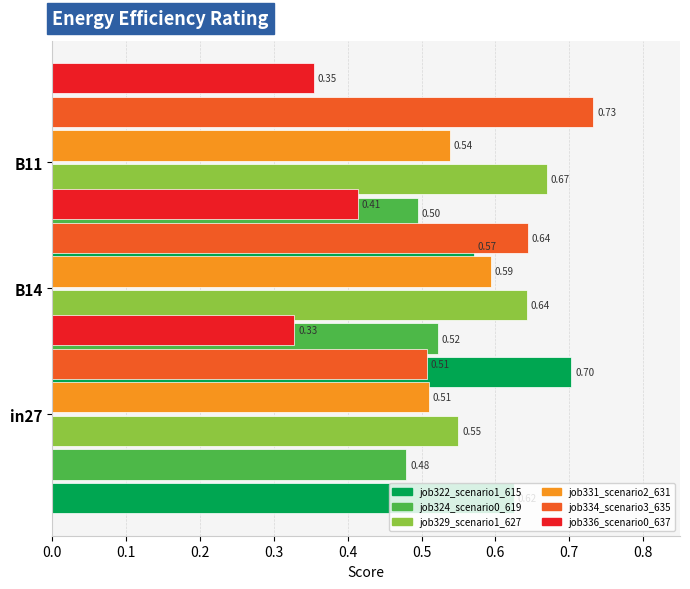

The value of job322_scenario1_615 at B14 is 0.6. True or false?

True